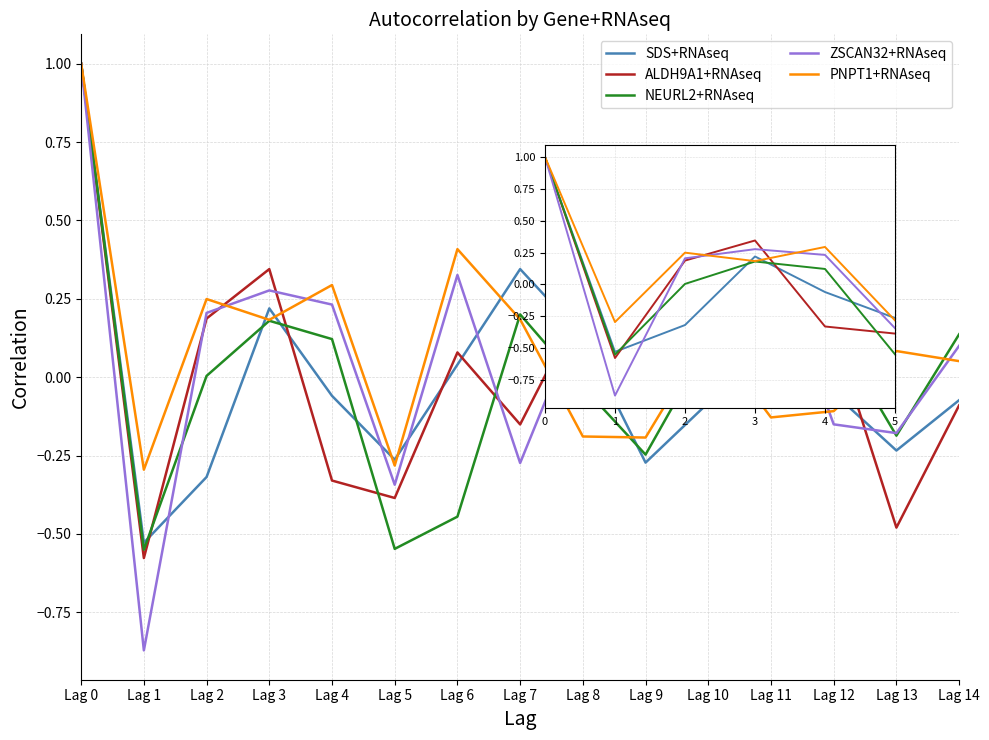

Which category has the lowest value across all series?

1